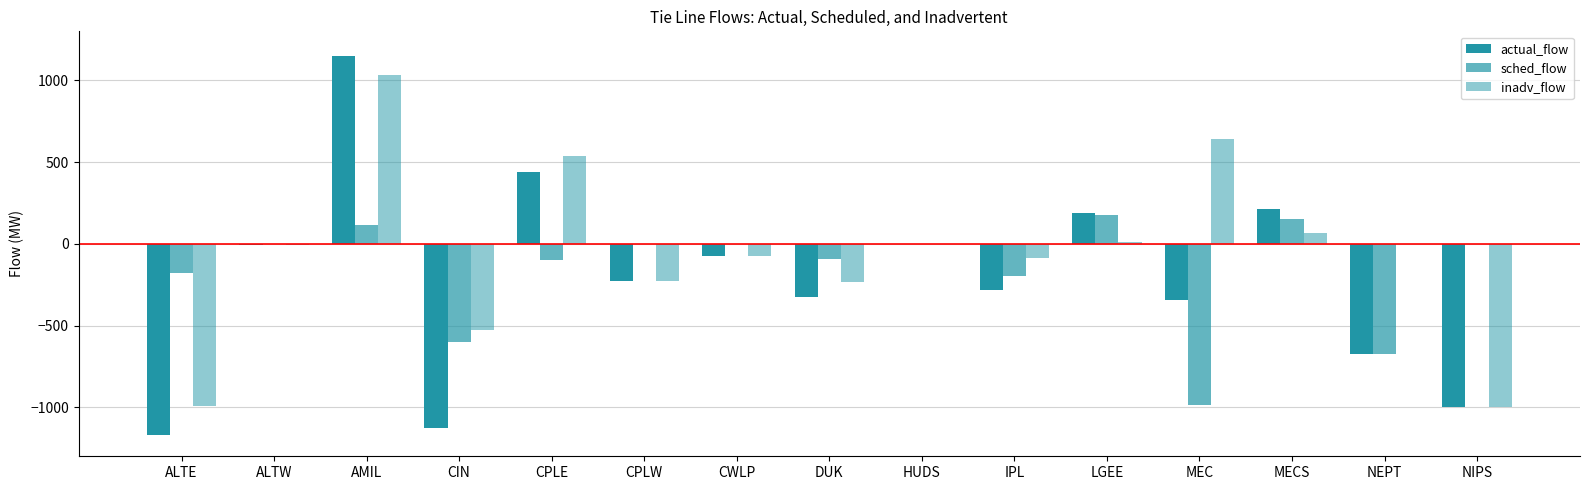

How many groups of bars are there?

15